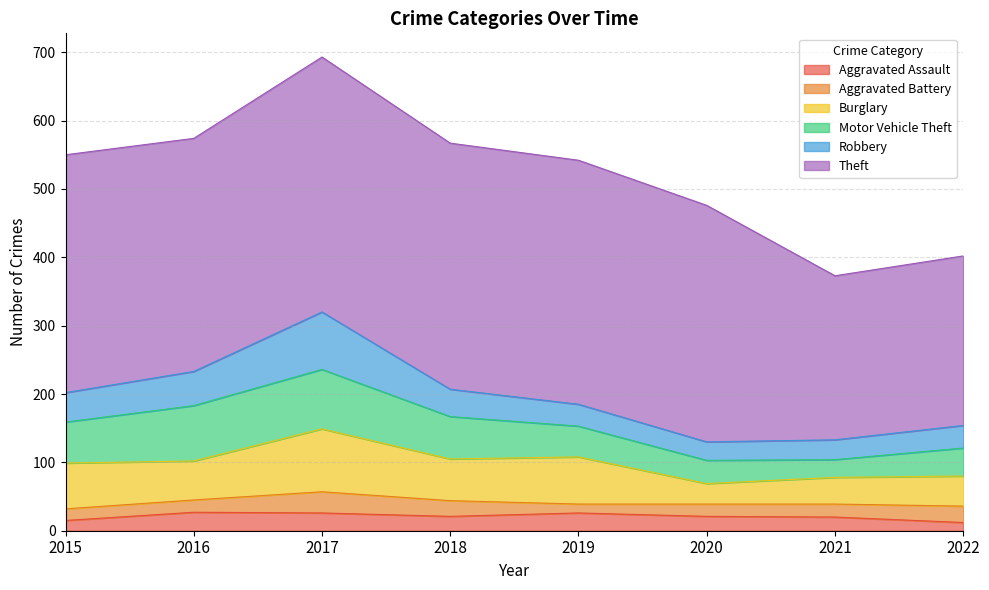

Which series ends up on top after the final intersection of Burglary and Motor Vehicle Theft?

Burglary